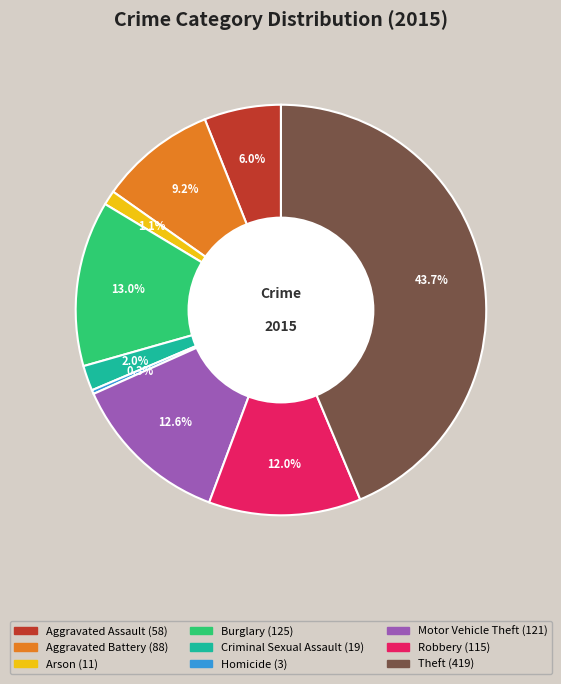

How many segments does this pie chart have?

9